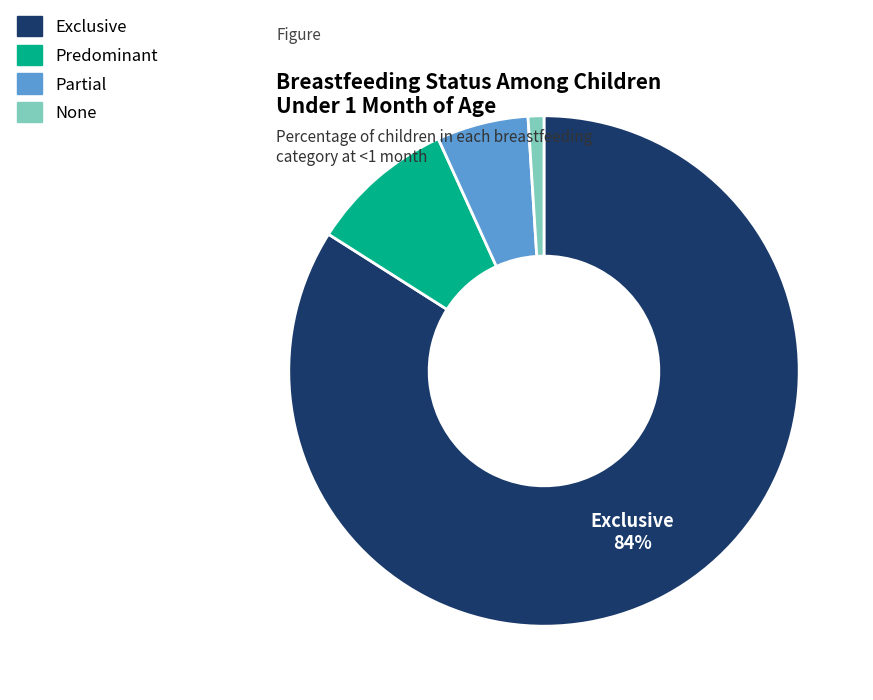

To the nearest percent, what portion does Predominant represent?

9%